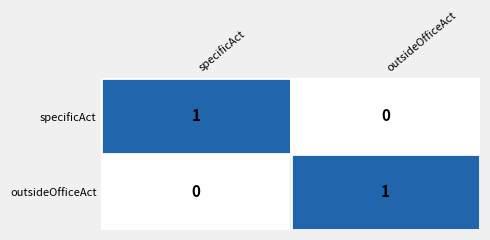

At how many categories does at least one series exceed 0?

2